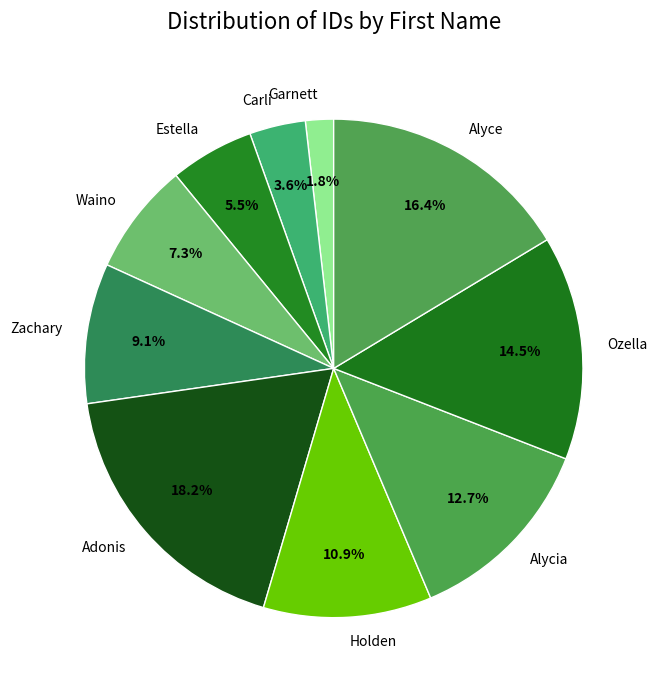

How much of the chart is everything except Garnett?

98.2%